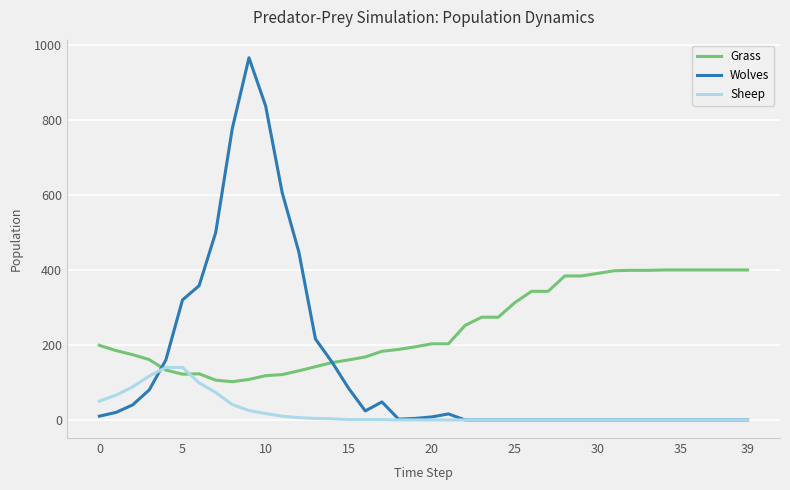

Which series has the largest total across all categories?

Grass